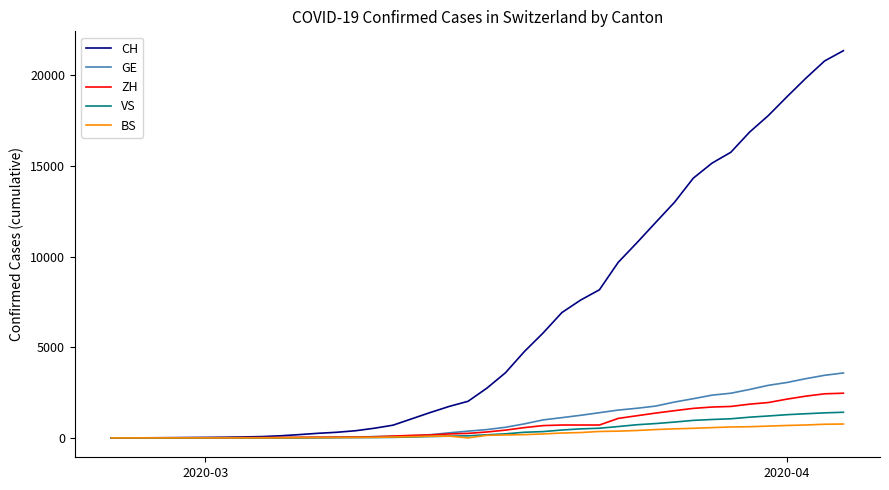

Which series has the largest total across all categories?

CH